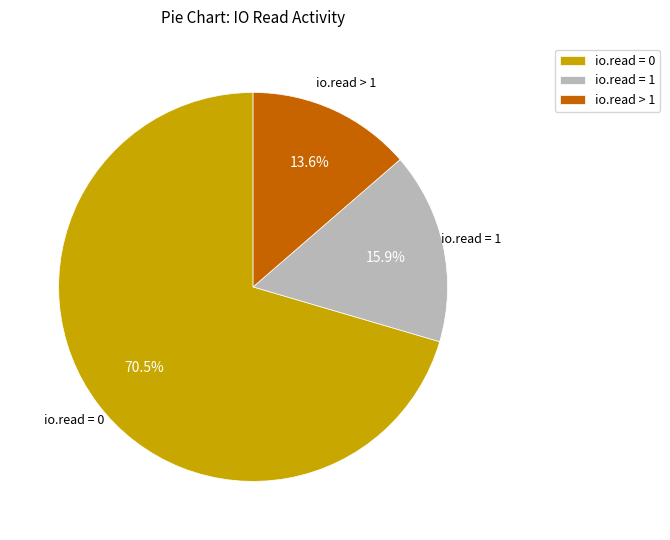

What is the ratio of the value at io.read = 1 to the value at io.read > 1?

1.2